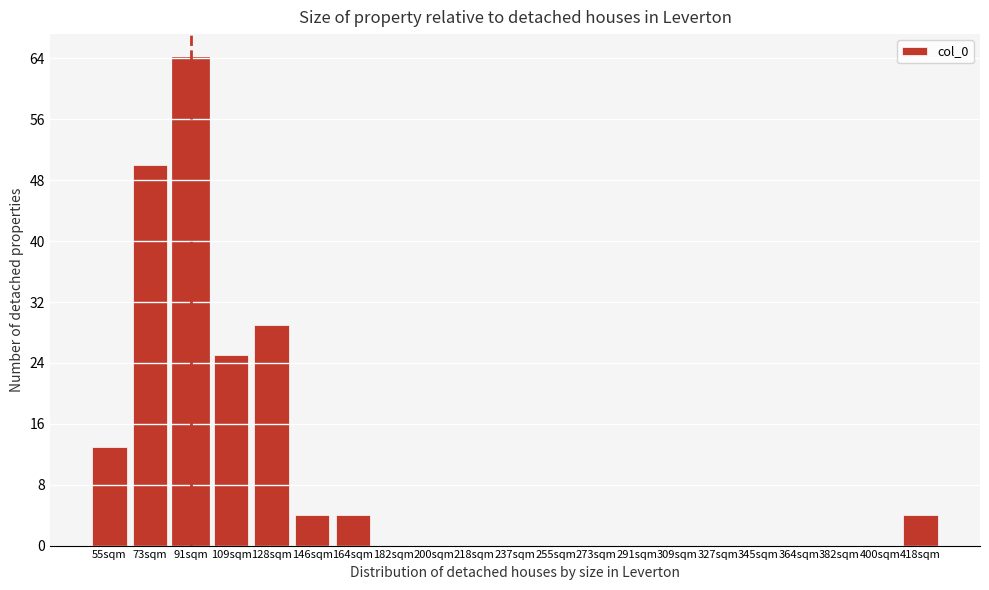

Reading right to left, list all the values displayed in this chart.

418sqm=4	400sqm=0	382sqm=0	364sqm=0	345sqm=0	327sqm=0	309sqm=0	291sqm=0	273sqm=0	255sqm=0	237sqm=0	218sqm=0	200sqm=0	182sqm=0	164sqm=4	146sqm=4	128sqm=29	109sqm=25	91sqm=64	73sqm=50	55sqm=13